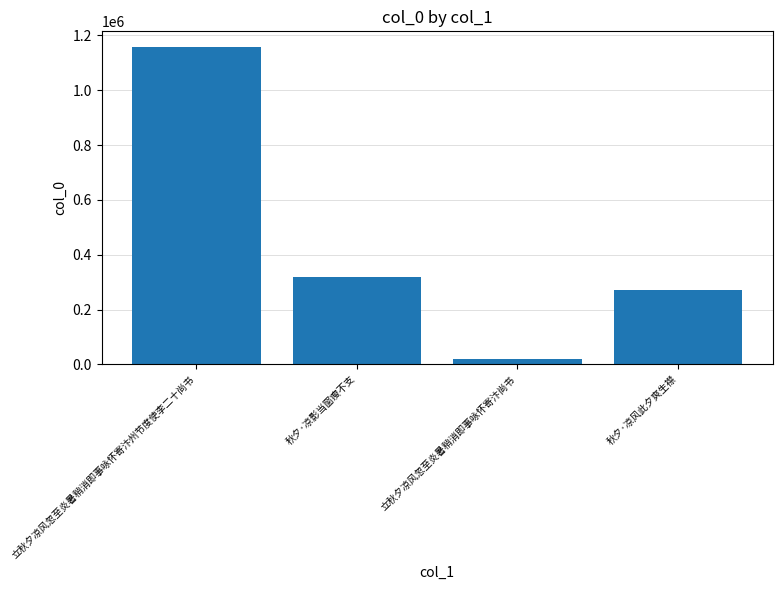

What position from the right is 秋夕·凉风此夕爽生襟?

1